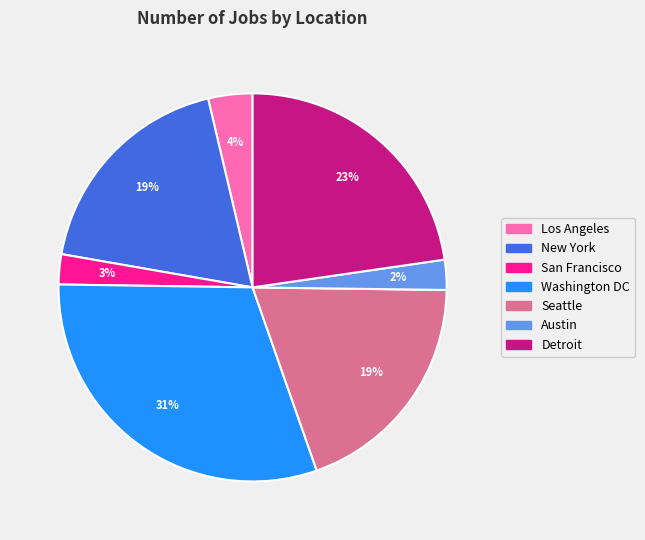

Between Los Angeles and Detroit, which is larger?

Detroit